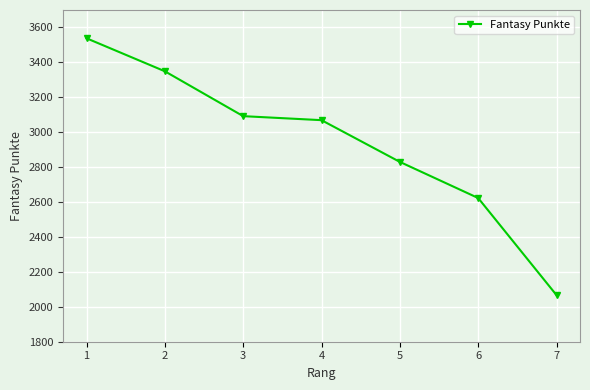

What is the change in value from 5 to 6?

-207